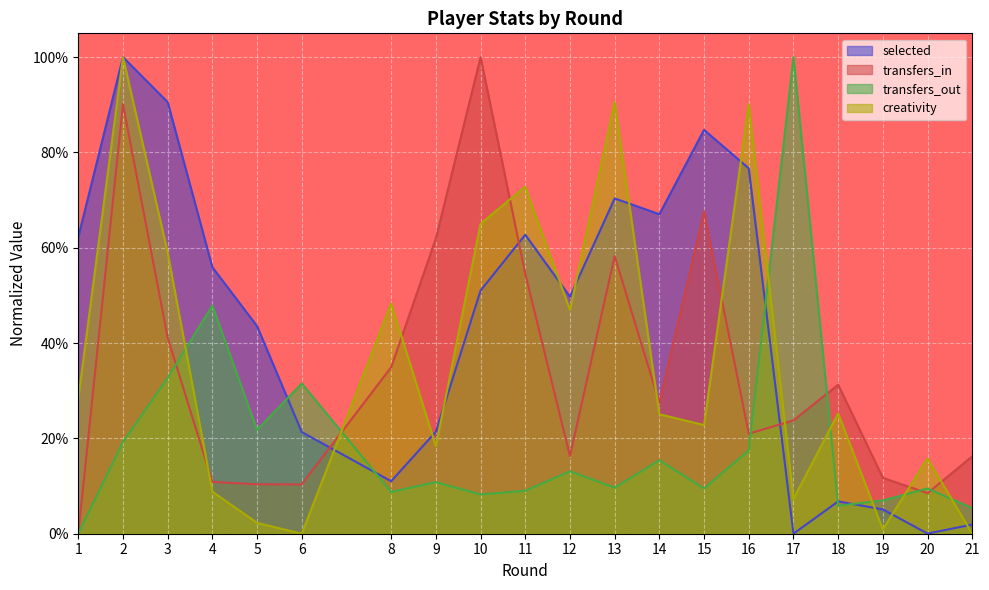

At which category does selected reach its first local valley?

8